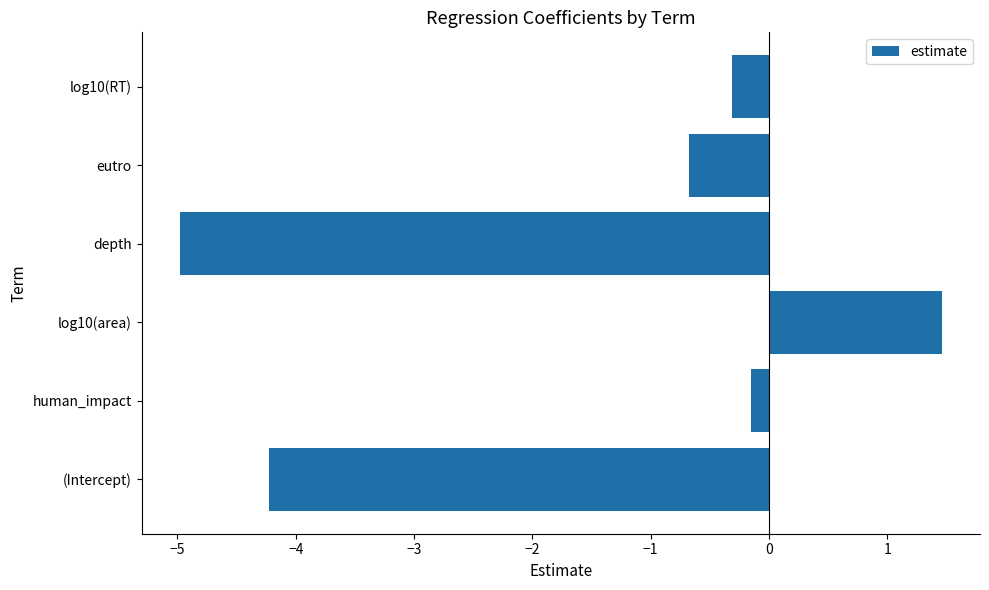

Reading bottom to top, list all the values displayed in this chart.

-4.2	-0.2	1.5	-5.0	-0.7	-0.3